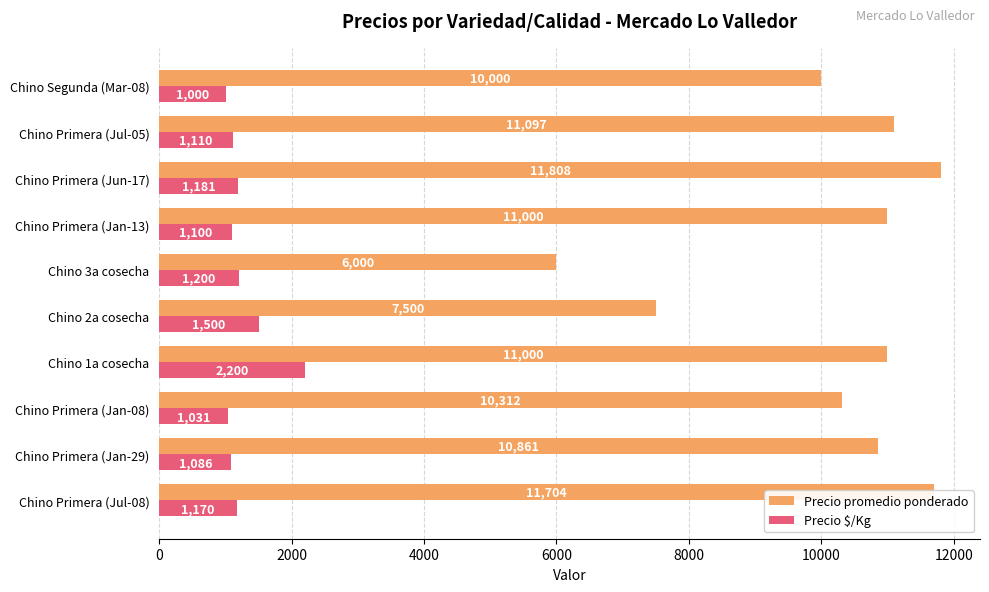

Rank the series by their average value, from lowest to highest.

Precio $/Kg, Precio promedio ponderado